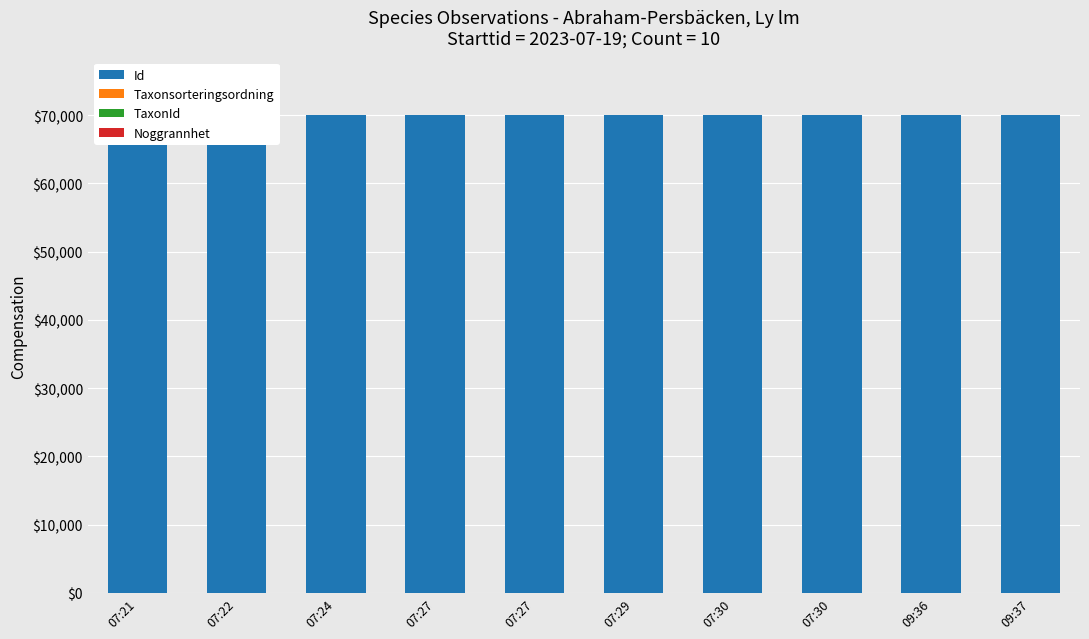

How many bars are there in total?

40